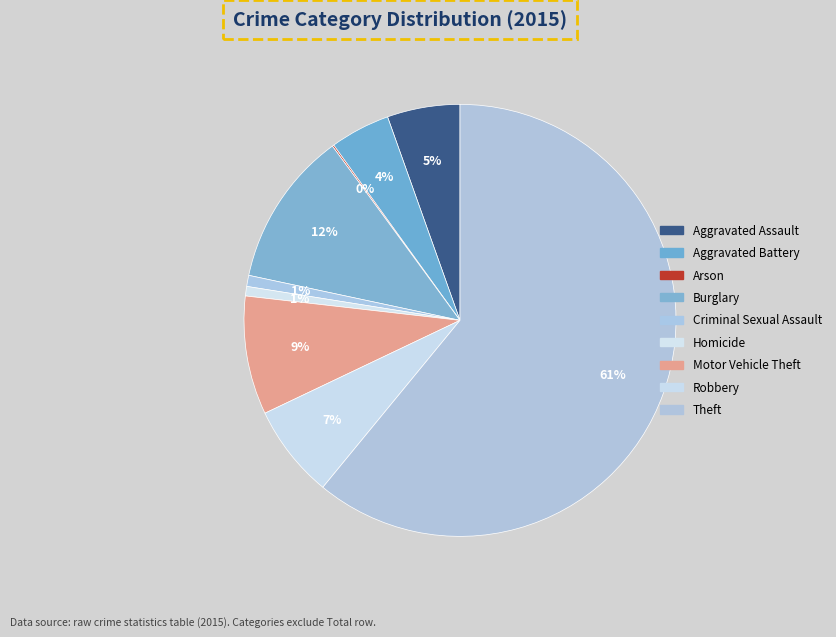

Does Theft account for over 50% of the chart?

Yes